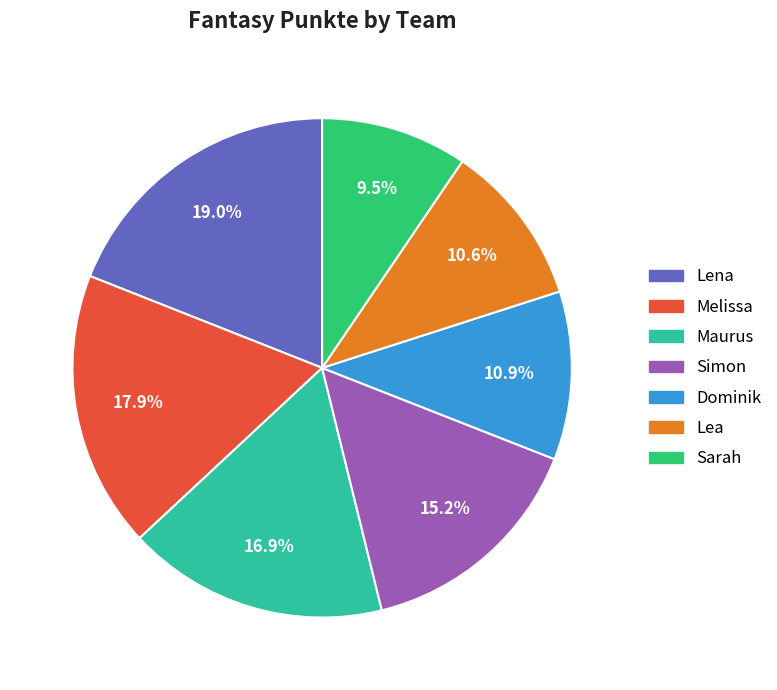

Does Melissa represent more than half of the total?

No